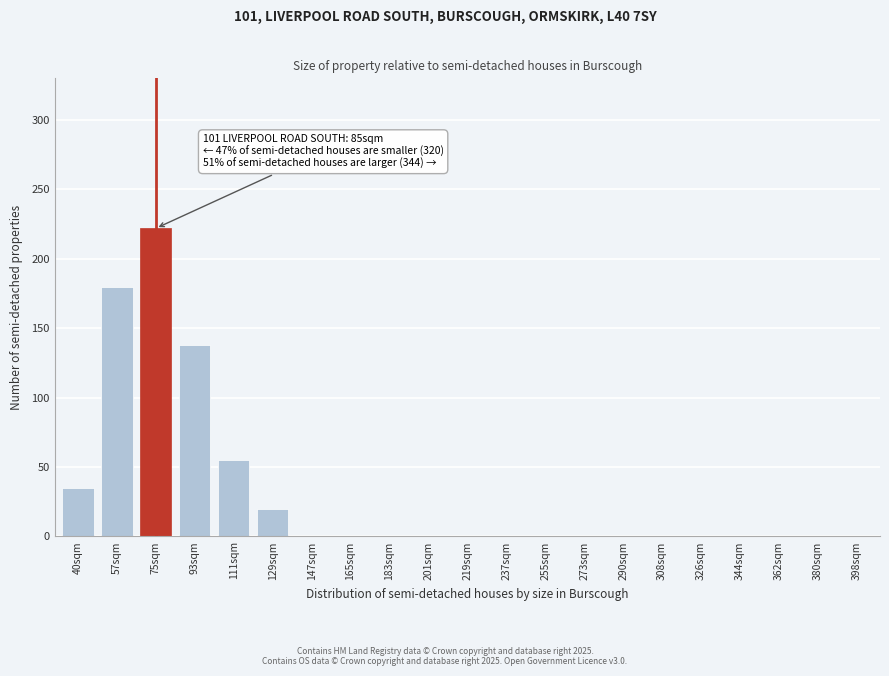

Reading left to right, list all the values displayed in this chart.

40sqm=35	57sqm=180	75sqm=222	93sqm=138	111sqm=55	129sqm=20	147sqm=0	165sqm=0	183sqm=0	201sqm=0	219sqm=0	237sqm=0	255sqm=0	273sqm=0	290sqm=0	308sqm=0	326sqm=0	344sqm=0	362sqm=0	380sqm=0	398sqm=0